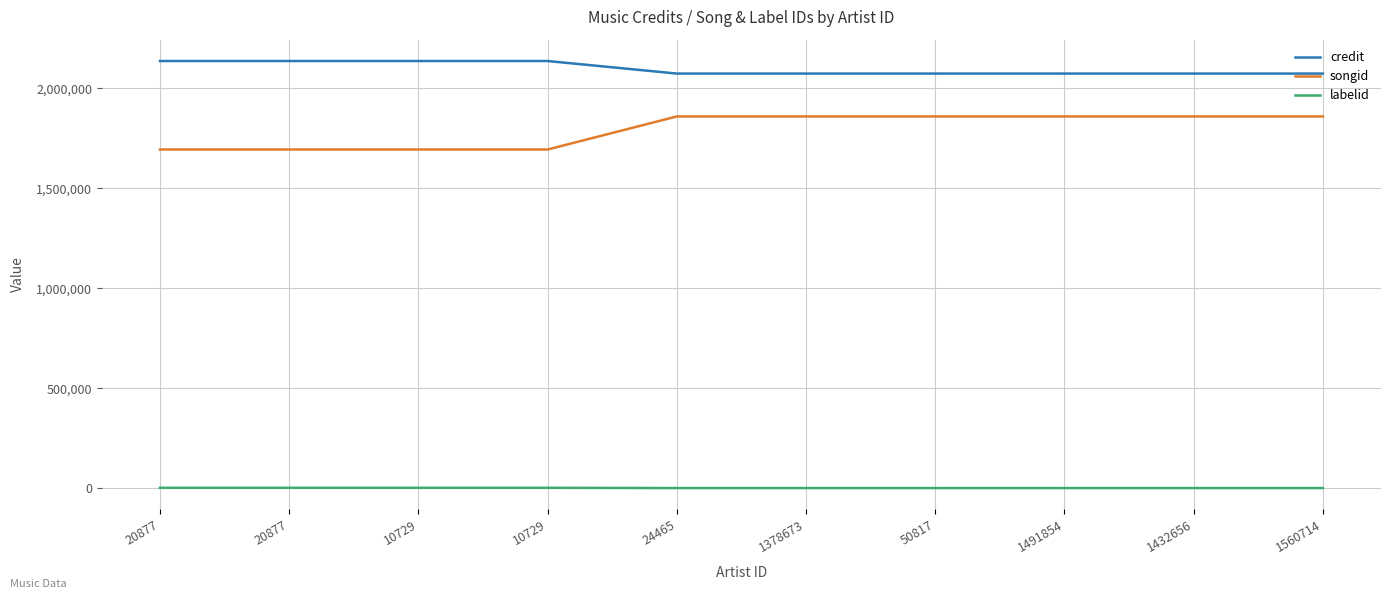

What is the smallest value displayed?

1156